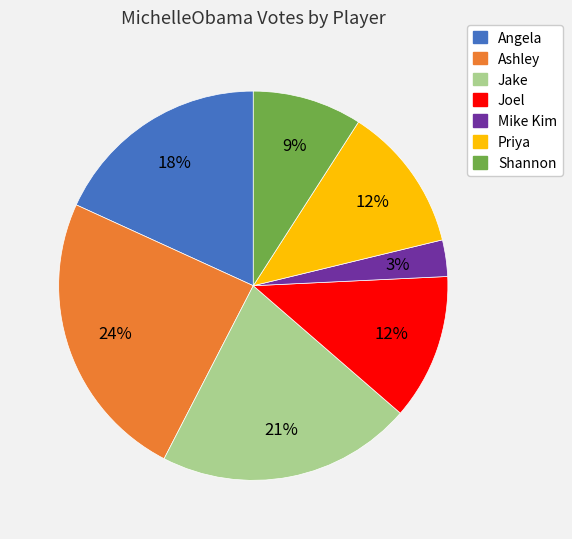

How many slices are in this pie chart?

7